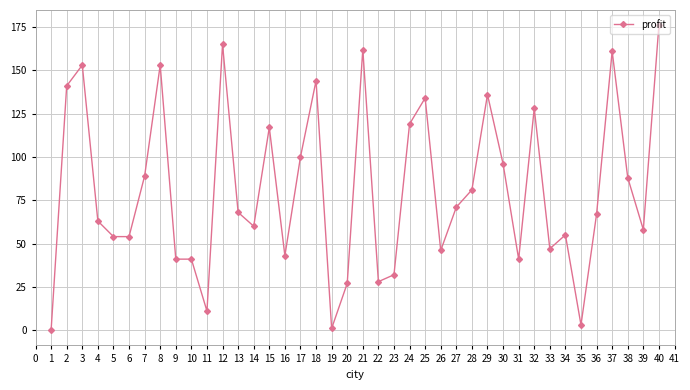

At which category does the chart reach its peak across all series?

40